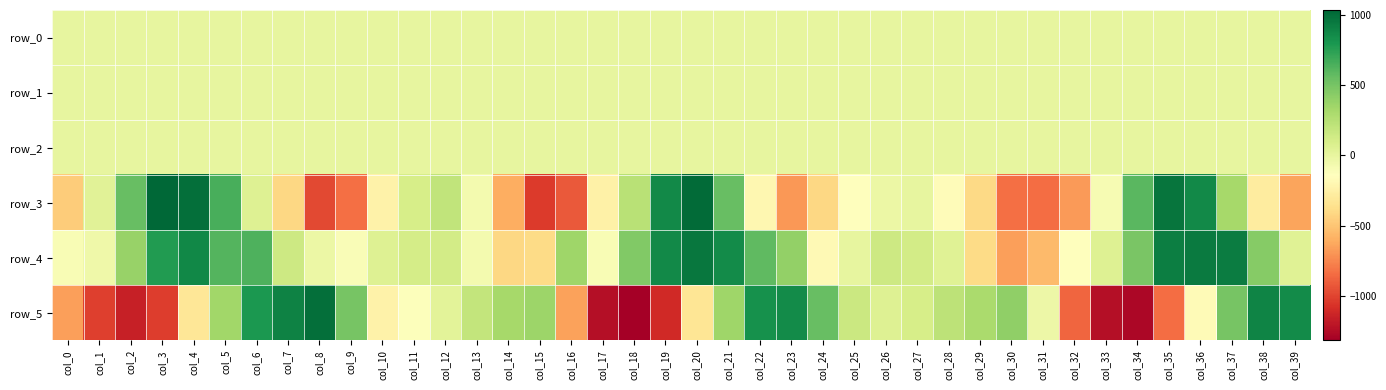

How many distinct data groups are displayed?

6